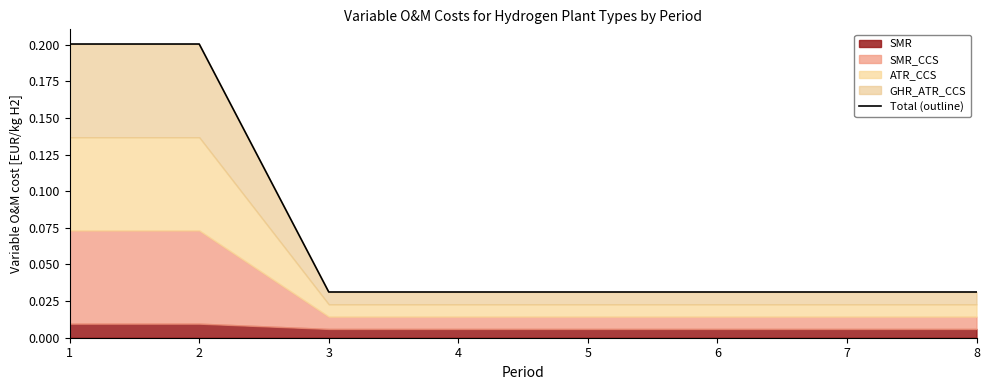

Is it true that the value at 6 is 0.0?

True